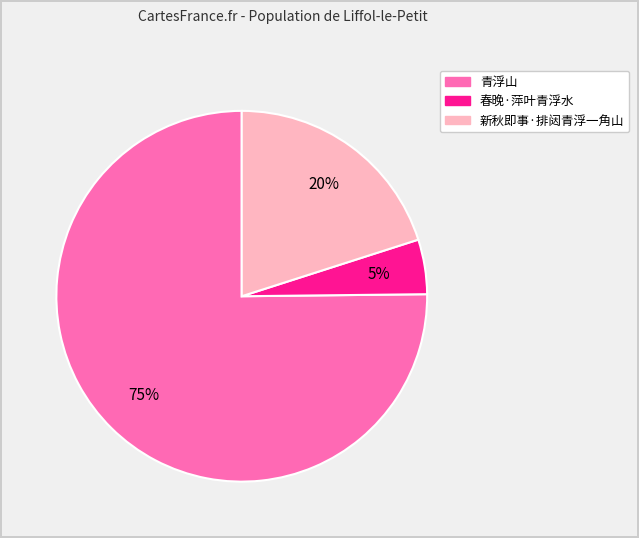

The 新秋即事·排闼青浮一角山 slice represents 20% of the pie. True or false?

True